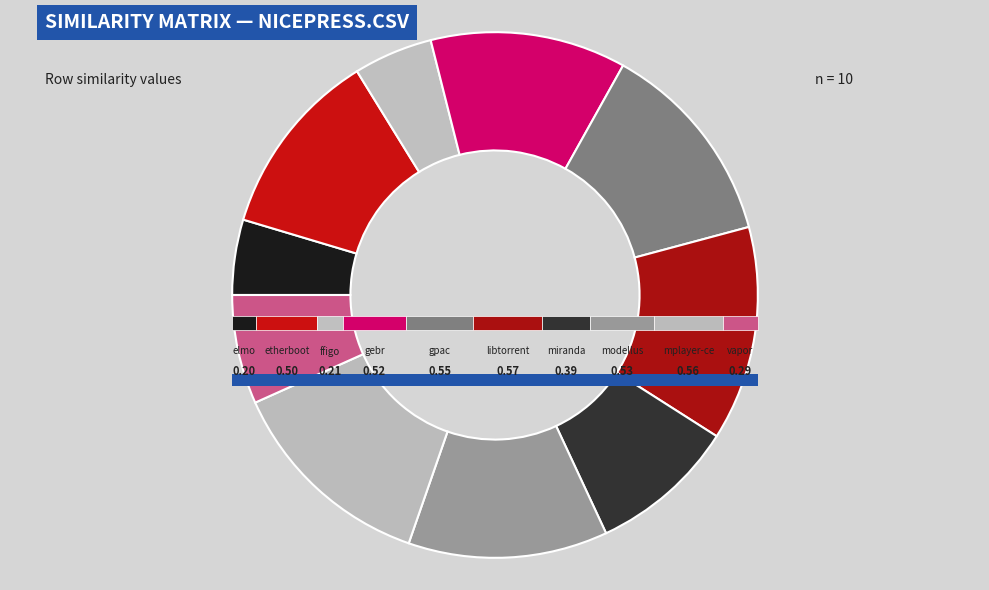

How many slices are in this pie chart?

10